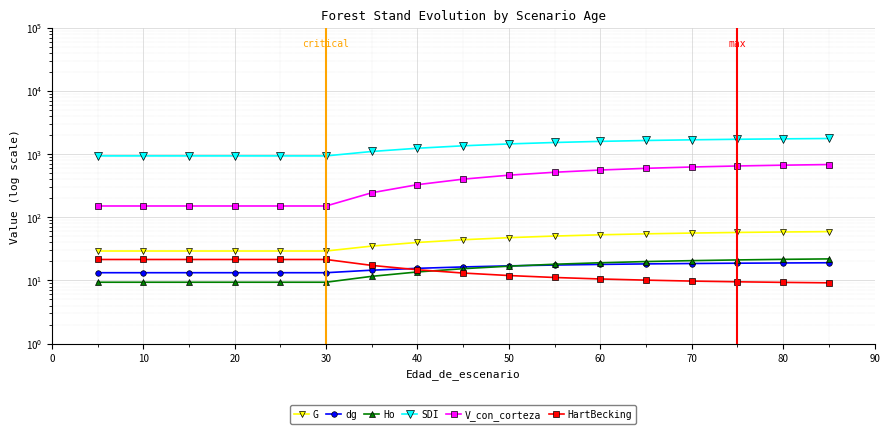

At how many categories does at least one series exceed 1512?

7